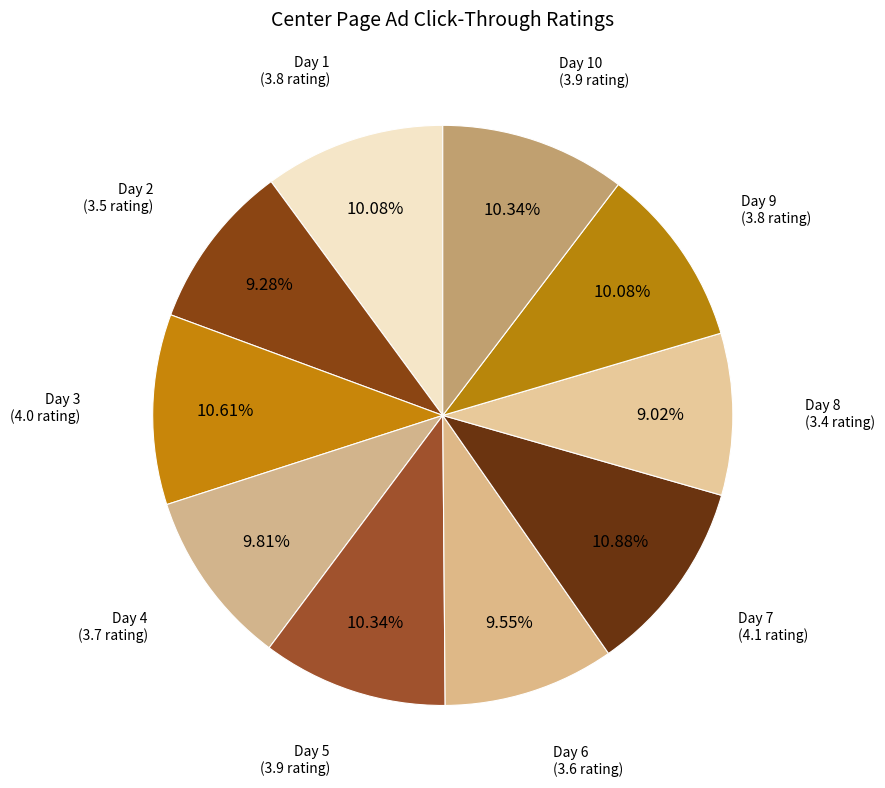

What is the smallest slice in the pie chart?

Day 8